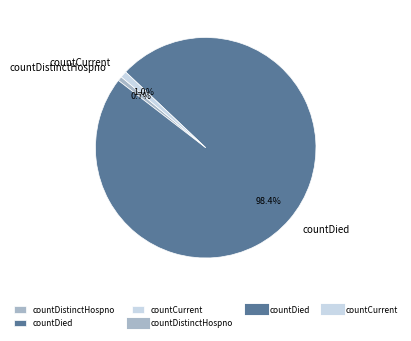

What percentage is the countCurrent slice, to the nearest percent?

1%